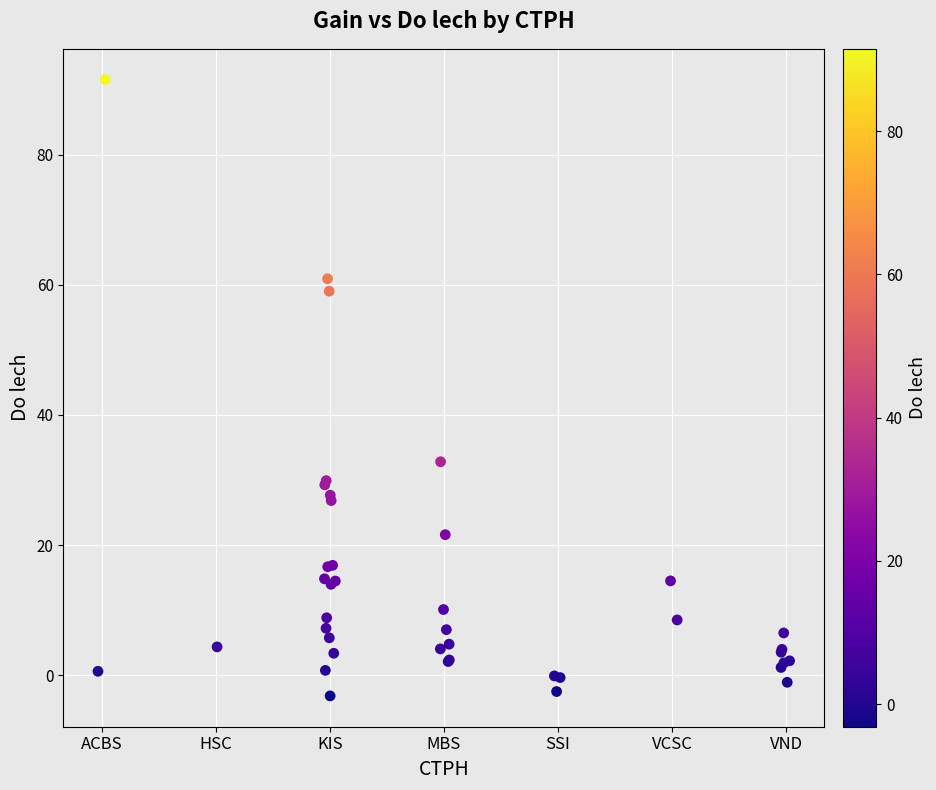

What Y value in the scatter plot is closest to 44?

32.8